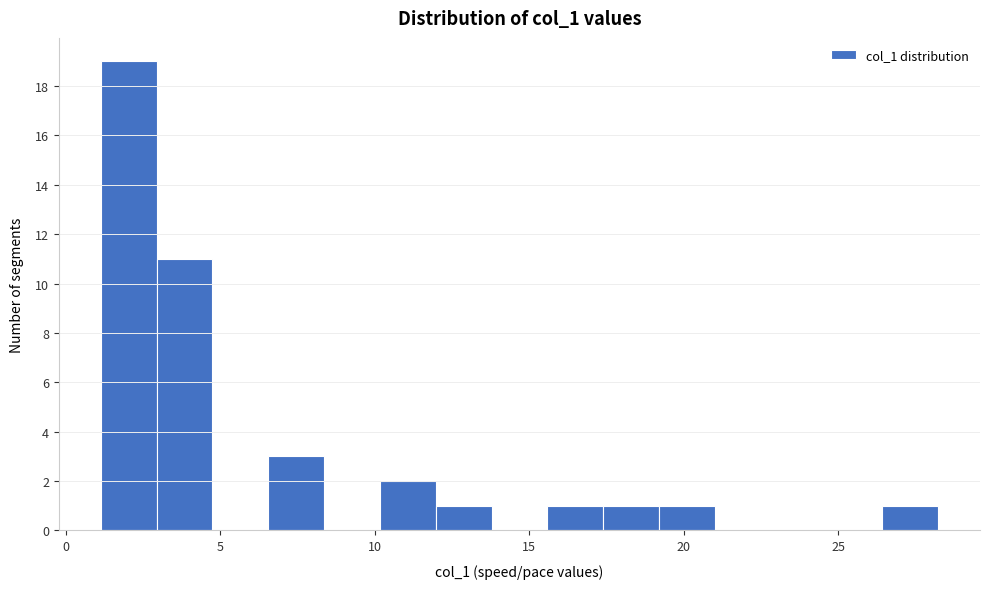

Read against the x-axis, roughly where is the centre of the tallest bar?

2.0